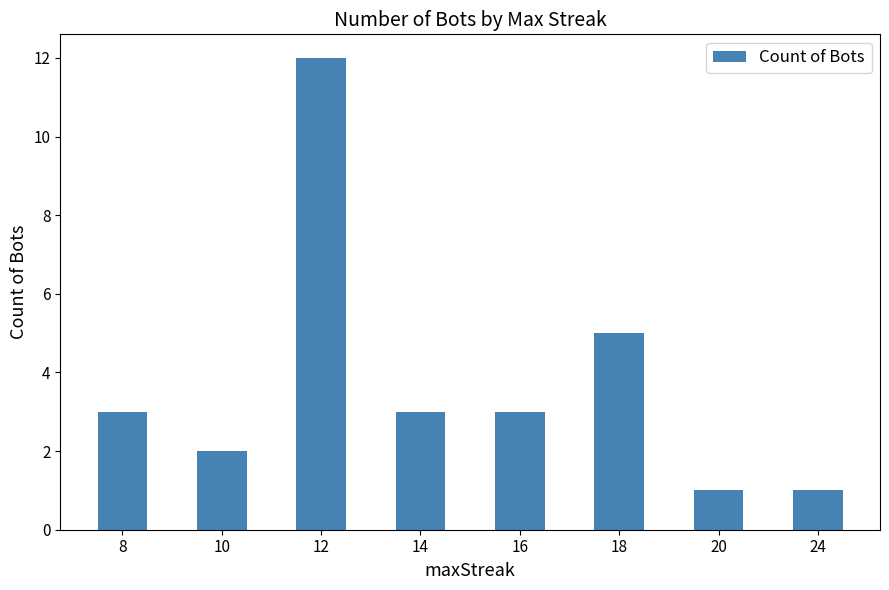

How many series are shown in this chart?

1